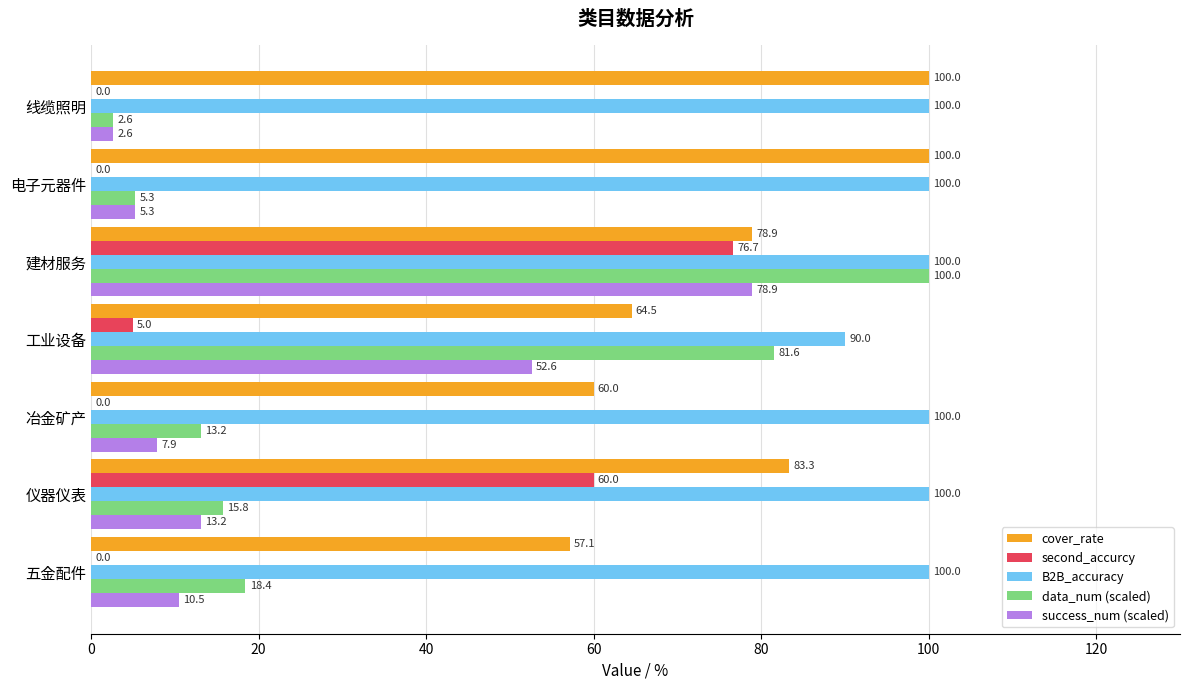

Is the value of second_accurcy at 冶金矿产 greater than the value of success_num (scaled) at 建材服务?

No